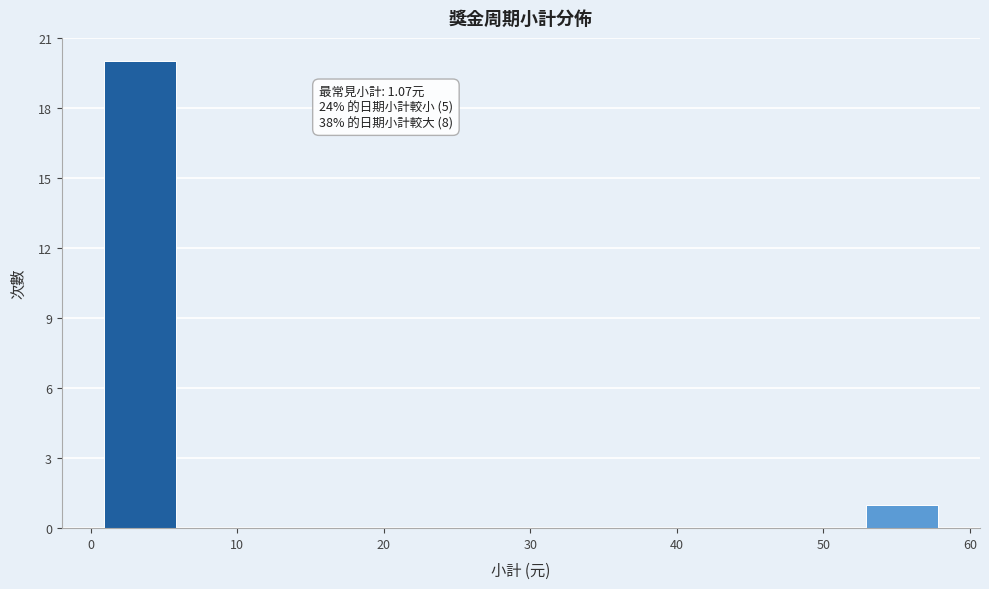

Which range on the x-axis has the tallest bar?

1 to 6